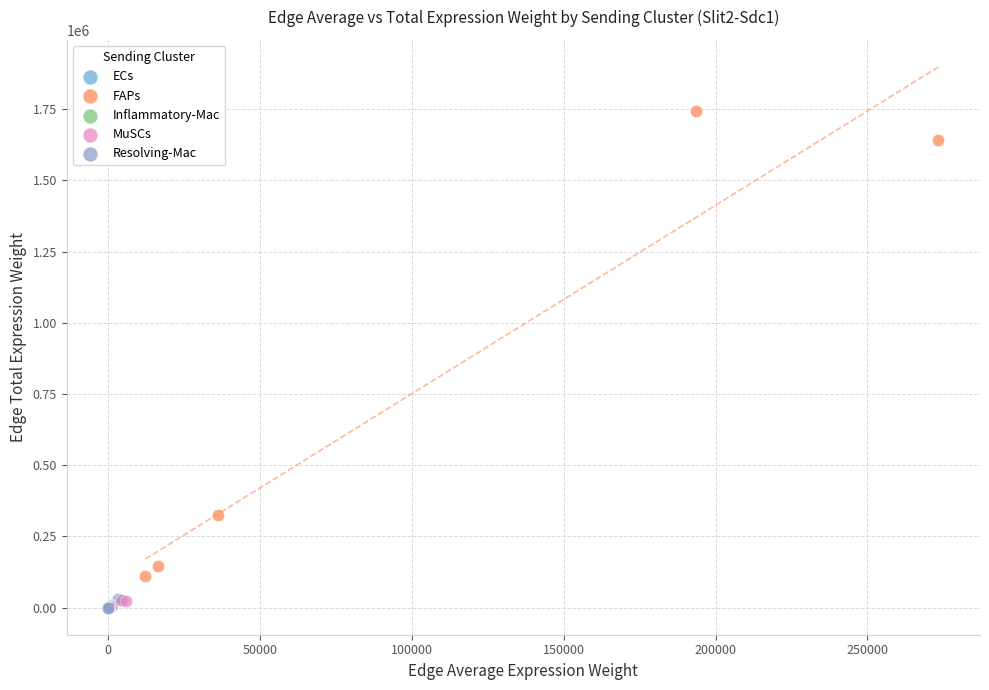

Which series reaches the maximum Y coordinate?

FAPs